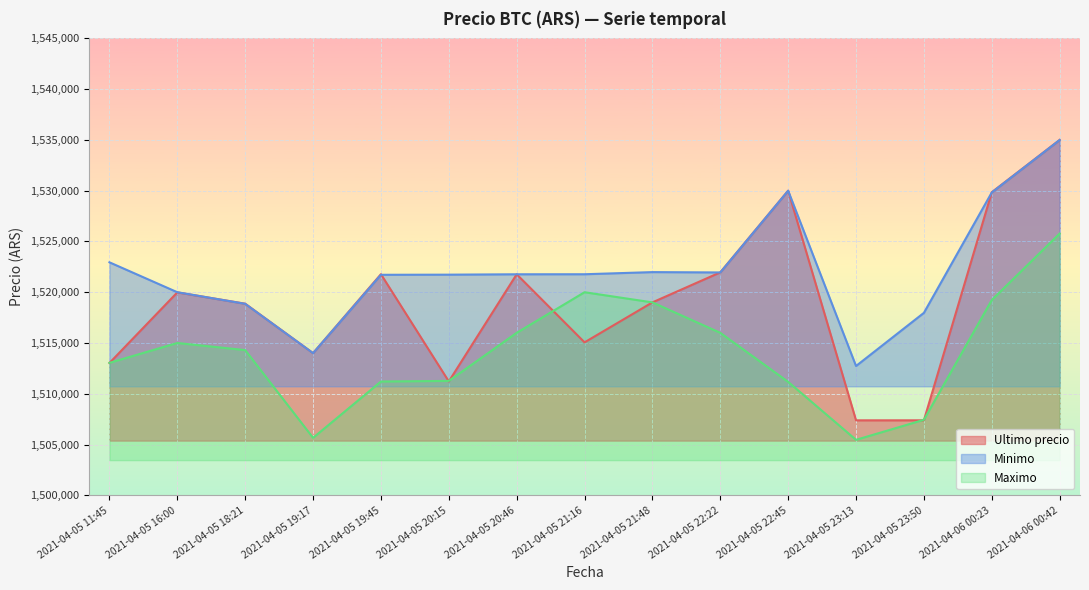

Rank the series by their average value, from highest to lowest.

Minimo, Ultimo precio, Maximo